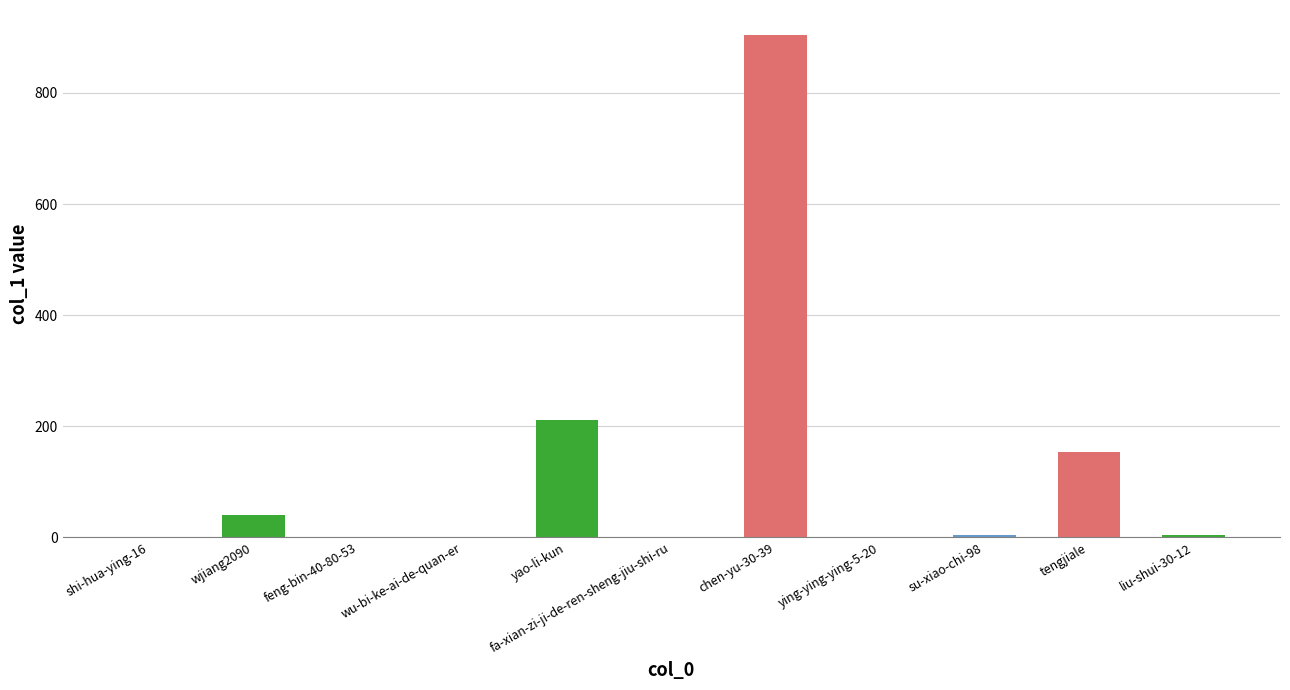

Which has a higher value, tengjiale or yao-li-kun?

yao-li-kun